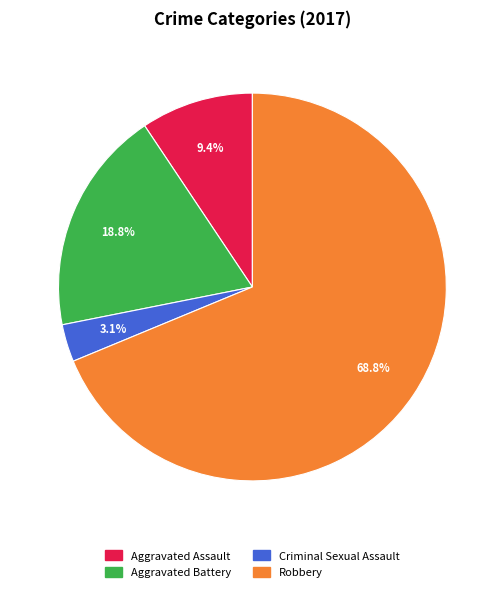

To the nearest percent, what is the difference between the Aggravated Battery and Robbery slice percentages?

50%